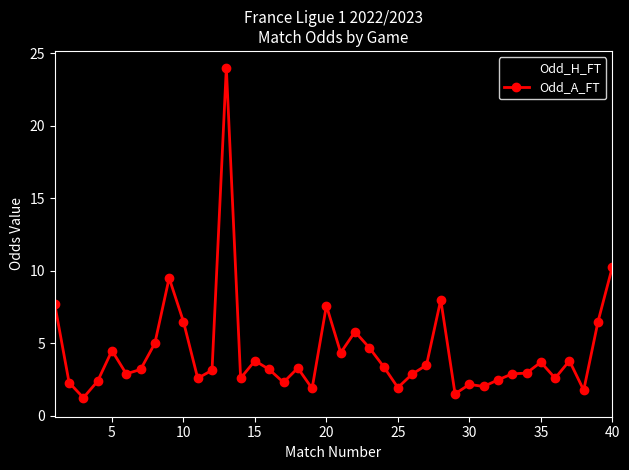

What is the smallest value displayed?

1.1